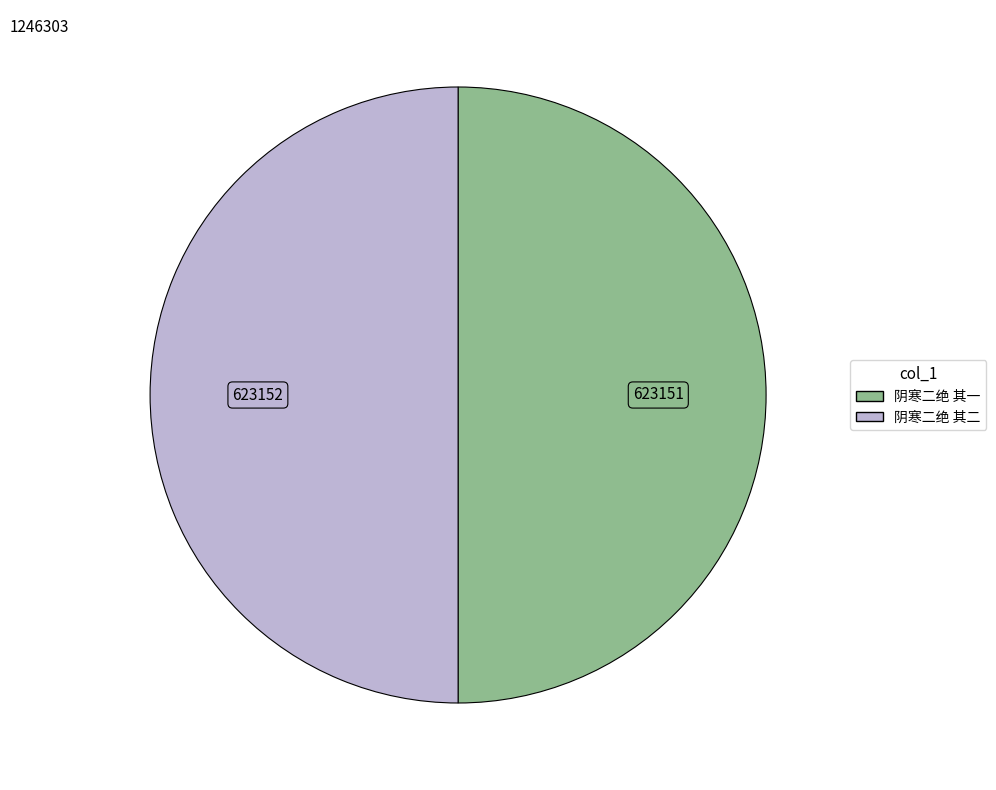

Is it true that 阴寒二绝 其一 is 57% of the pie?

False